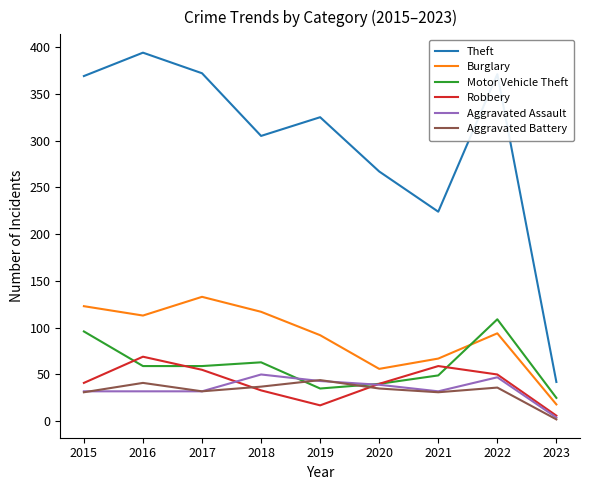

What is the maximum value for Aggravated Battery?

44